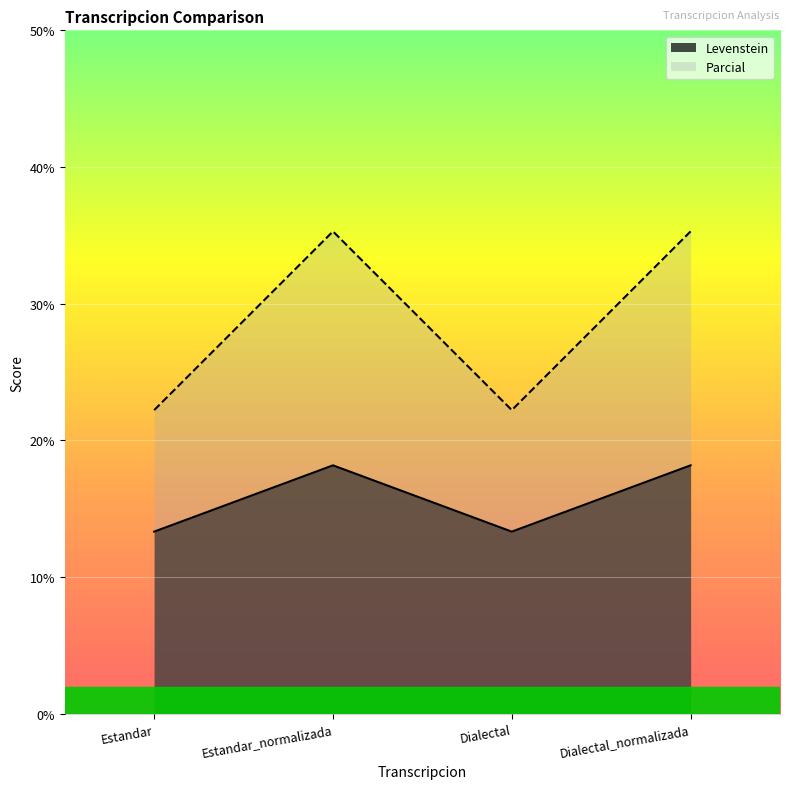

True or false: Parcial and Levenstein cross at least once.

False